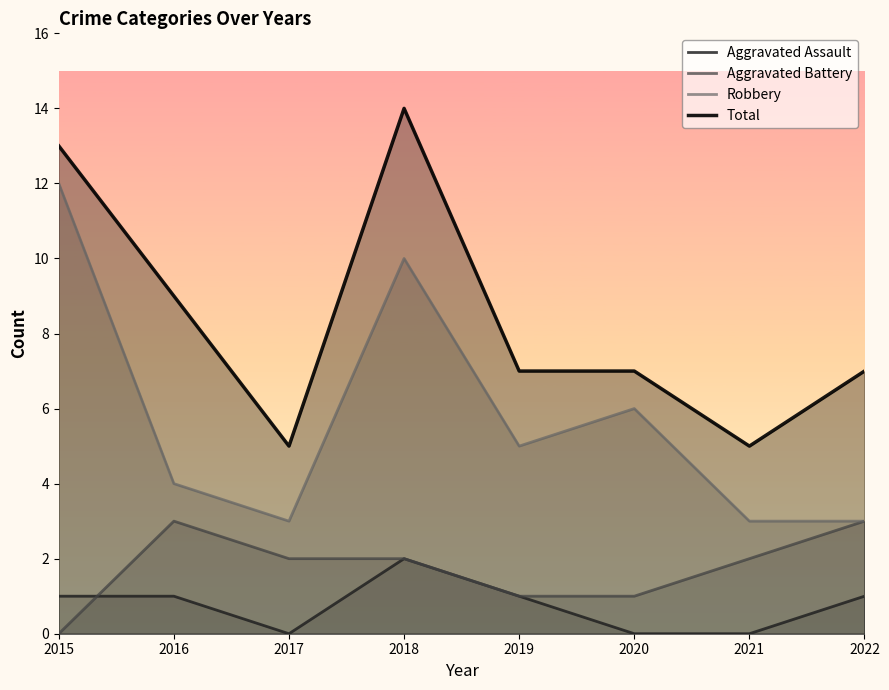

Reading right to left, what are all the values shown in this chart?

Aggravated Assault: 2022=1	2021=0	2020=0	2019=1	2018=2	2017=0	2016=1	2015=1
Aggravated Battery: 2022=3	2021=2	2020=1	2019=1	2018=2	2017=2	2016=3	2015=0
Robbery: 2022=3	2021=3	2020=6	2019=5	2018=10	2017=3	2016=4	2015=12
Total: 2022=7	2021=5	2020=7	2019=7	2018=14	2017=5	2016=9	2015=13